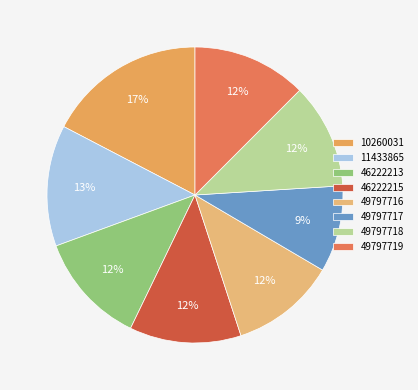

What percentage is NOT represented by 11433865?

86.8%